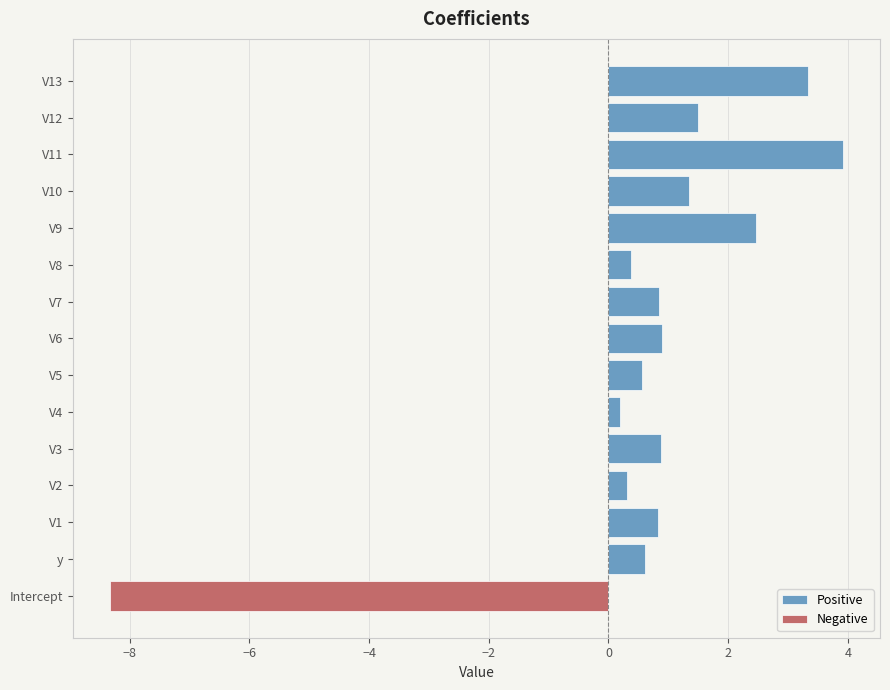

What is the maximum value shown in the chart?

3.9